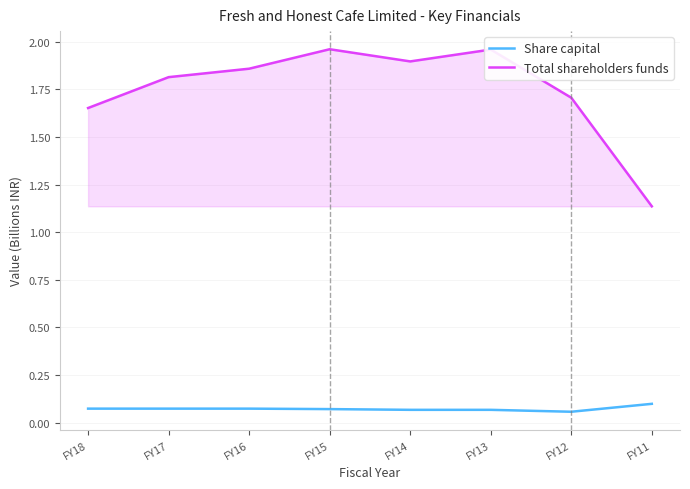

Which series has the largest range (max minus min)?

Total shareholders funds